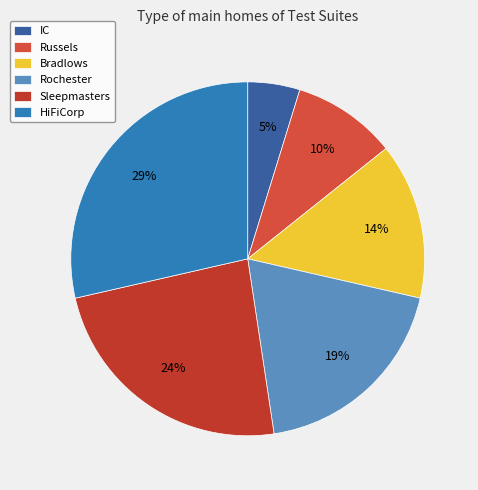

Between IC and HiFiCorp, which is larger?

HiFiCorp